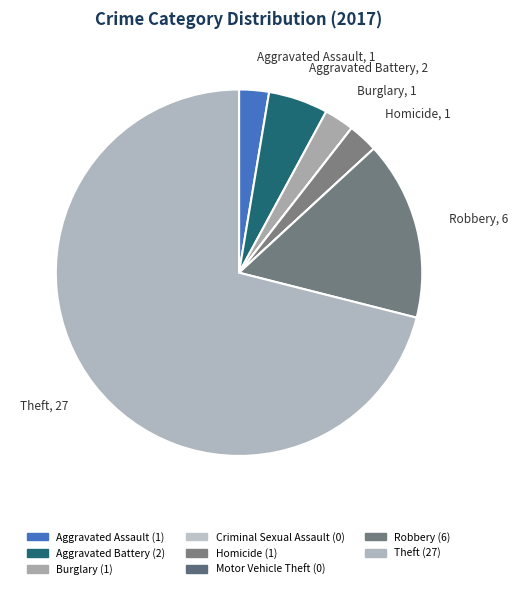

The Criminal Sexual Assault slice represents 1% of the pie. True or false?

False